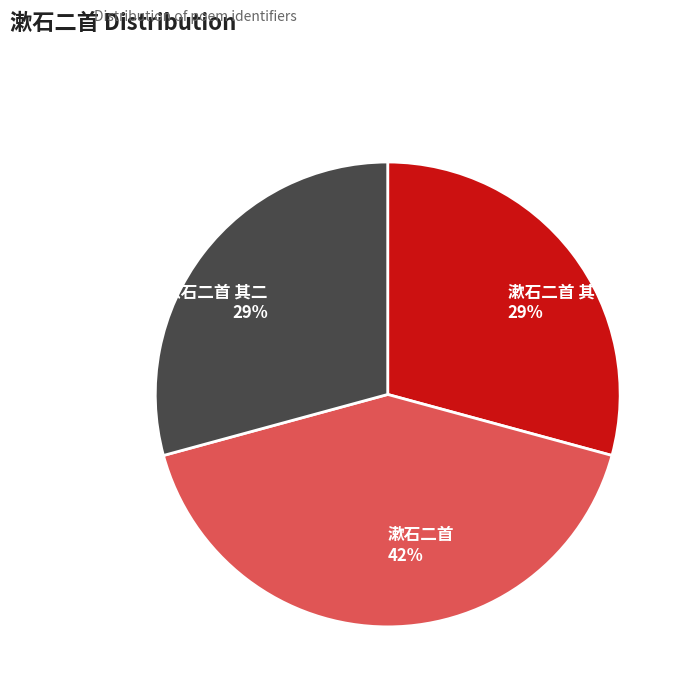

Does 漱石二首 其二 represent more than half of the total?

No